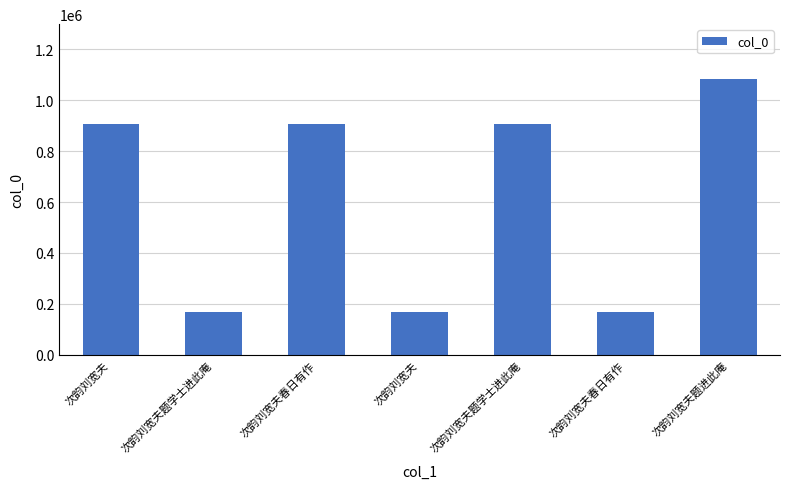

Where is the data nearest to the value 624152?

次韵刘宽夫